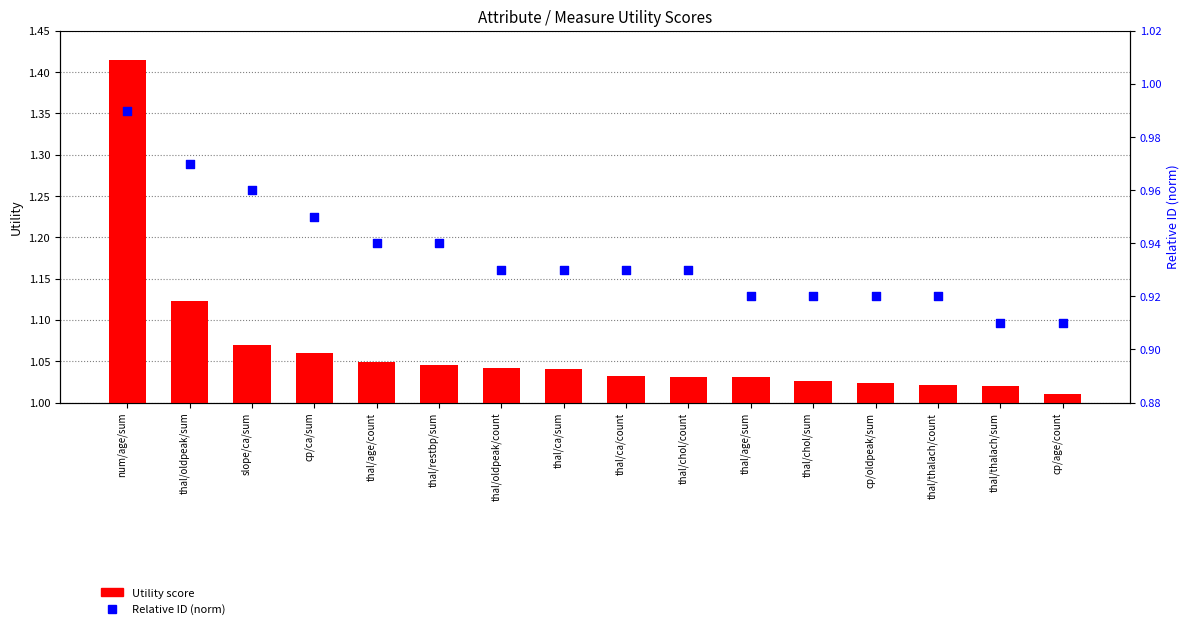

Is the value of Relative ID (norm) at thal/age/sum greater than the value of Utility score at slope/ca/sum?

No